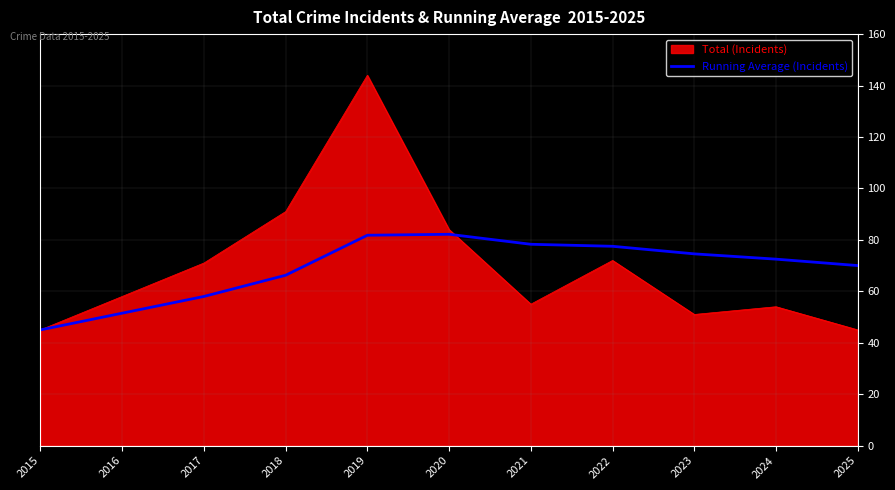

How many lines are shown in the chart?

2